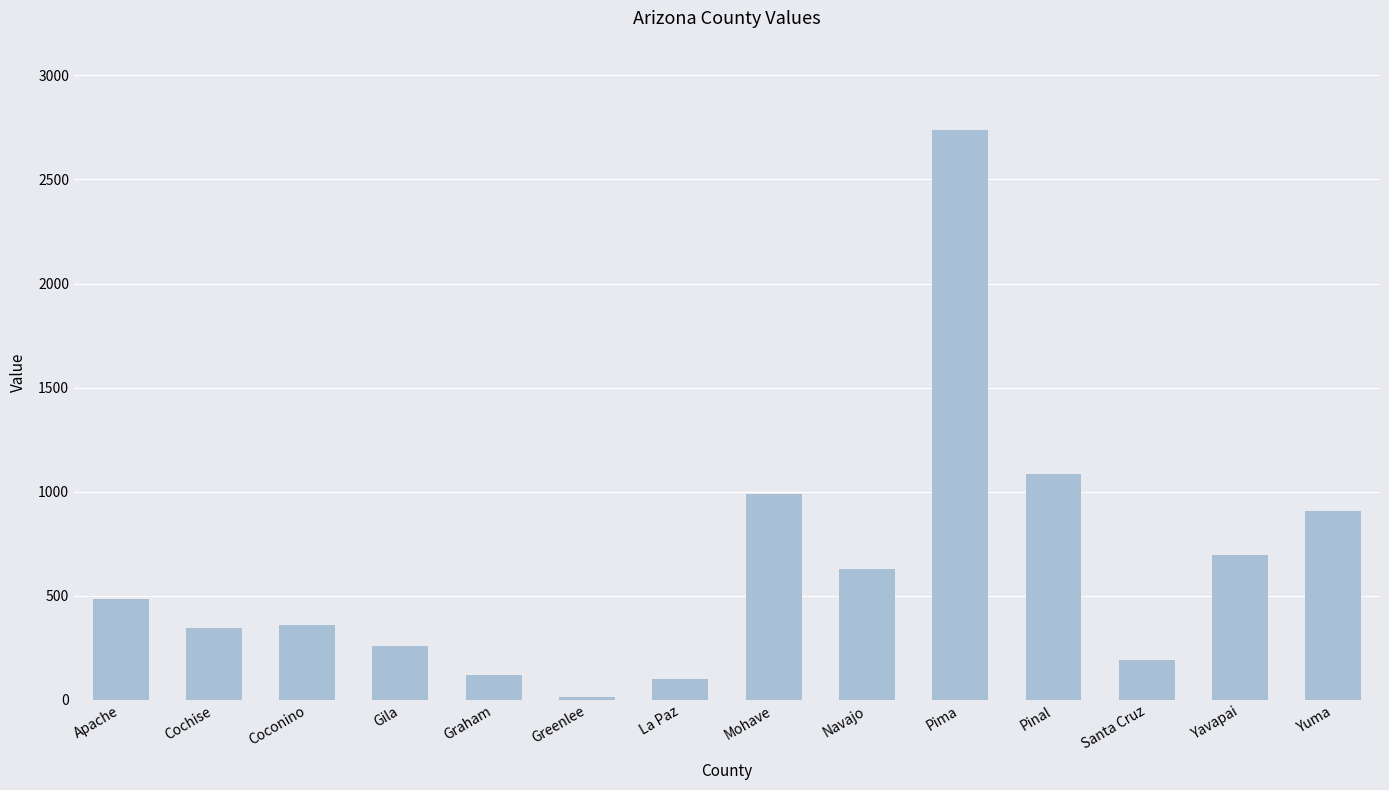

What is the greatest value displayed?

2736